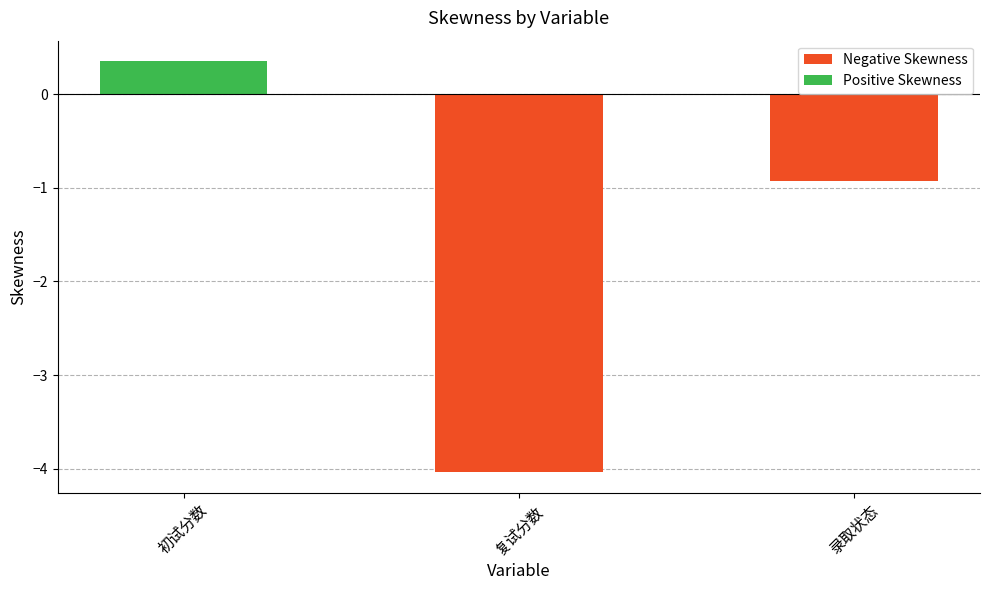

What is the label of the 2nd bar from the left?

复试分数